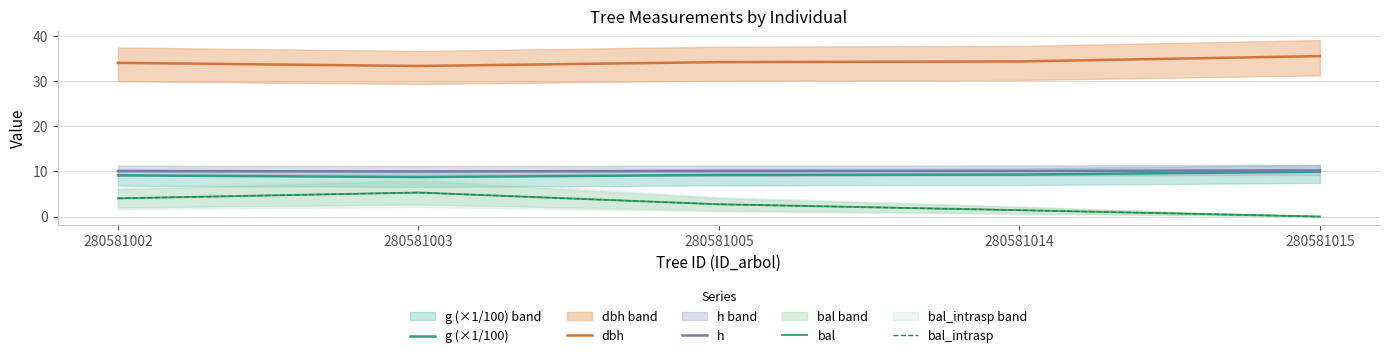

In bal, how many points are higher than both neighbors (excluding endpoints)?

1